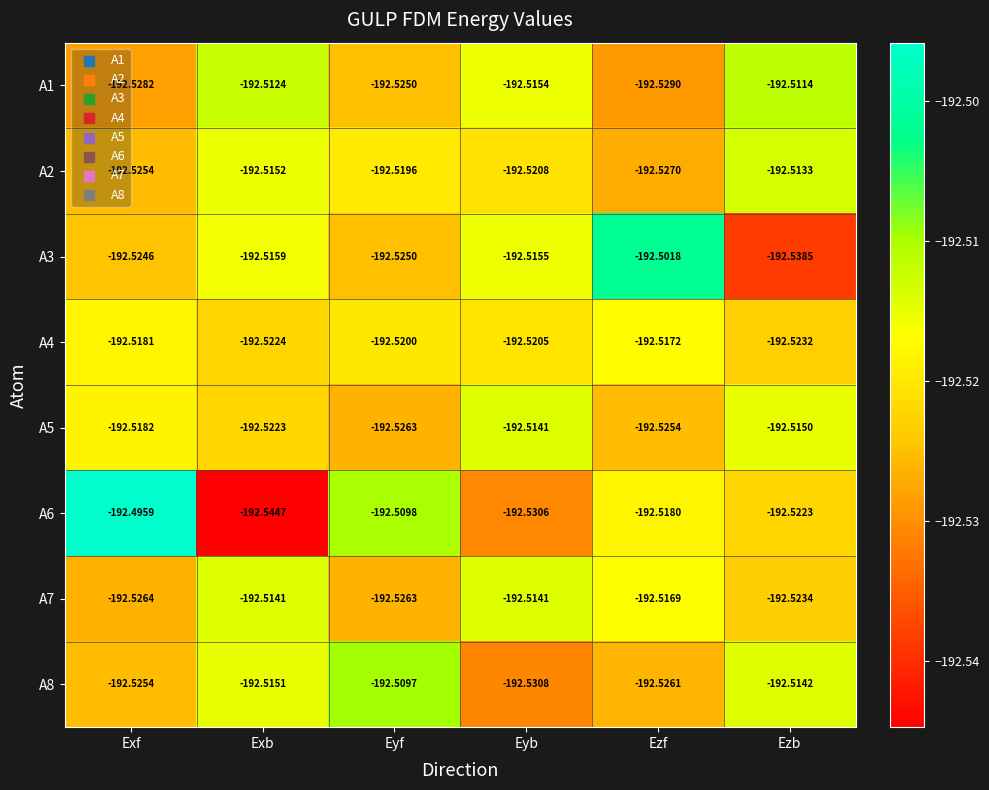

Which category has the highest value across all series?

Exf